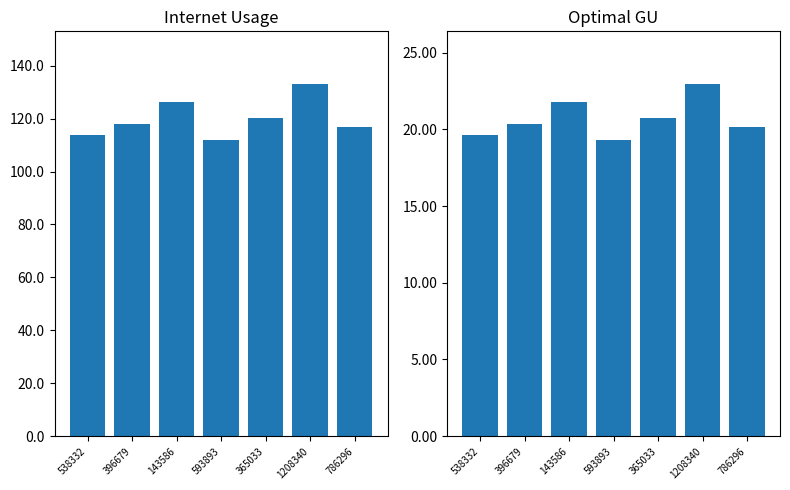

At which category does the chart reach its peak across all series?

1208340